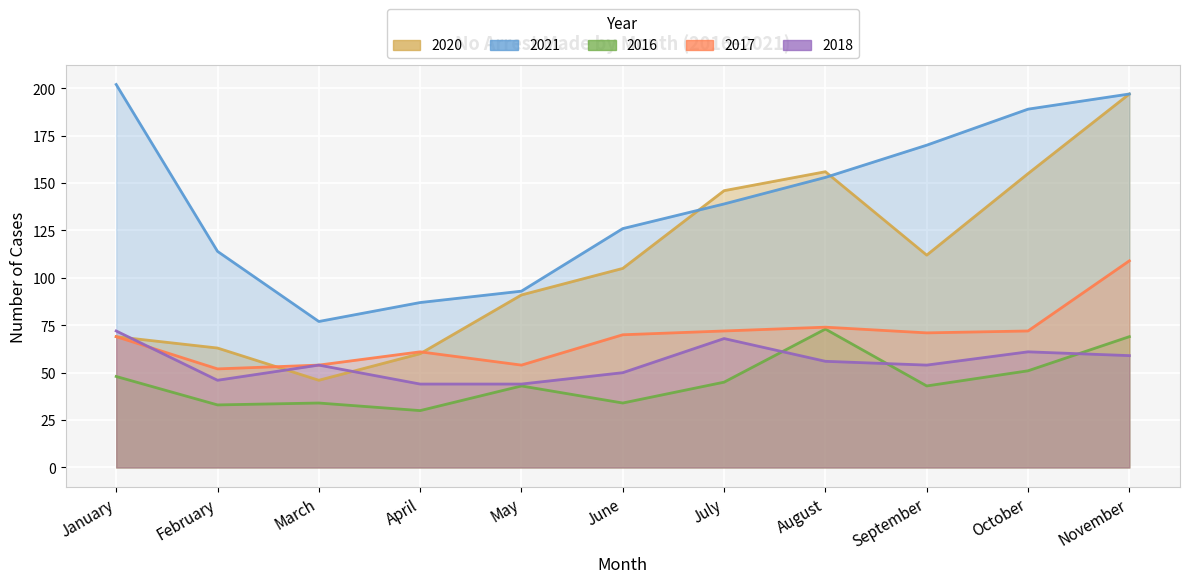

At which label is no_arrest_made_2021 closest to 139?

July